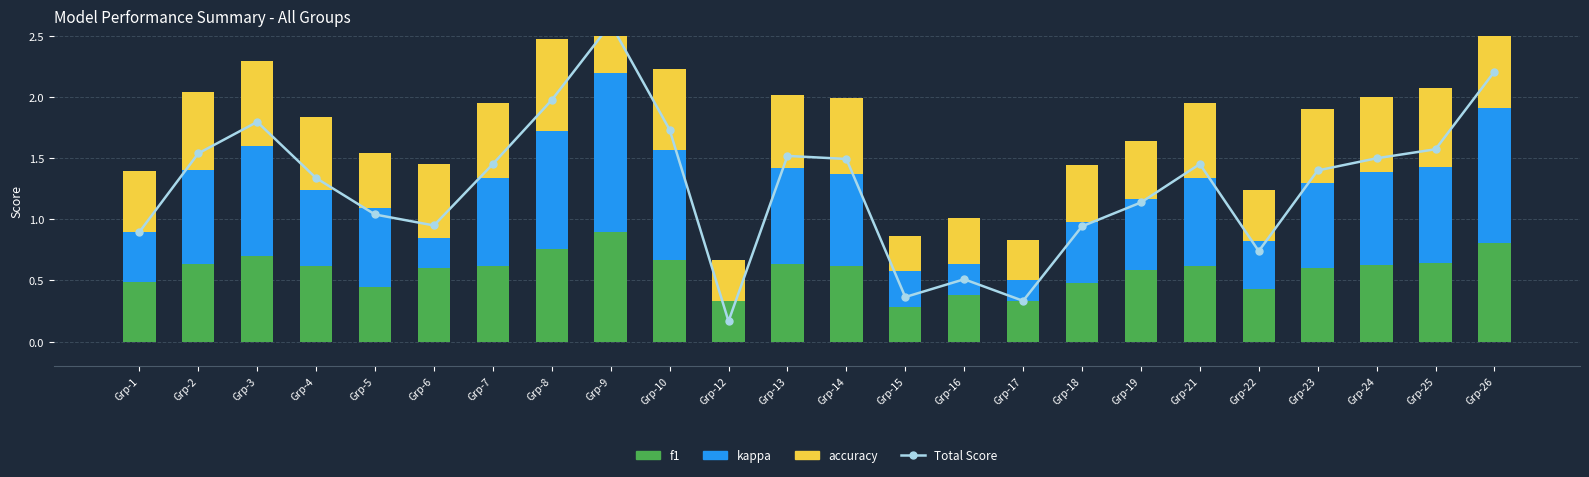

Between Grp-5 and Grp-6, which series saw the biggest shift?

kappa